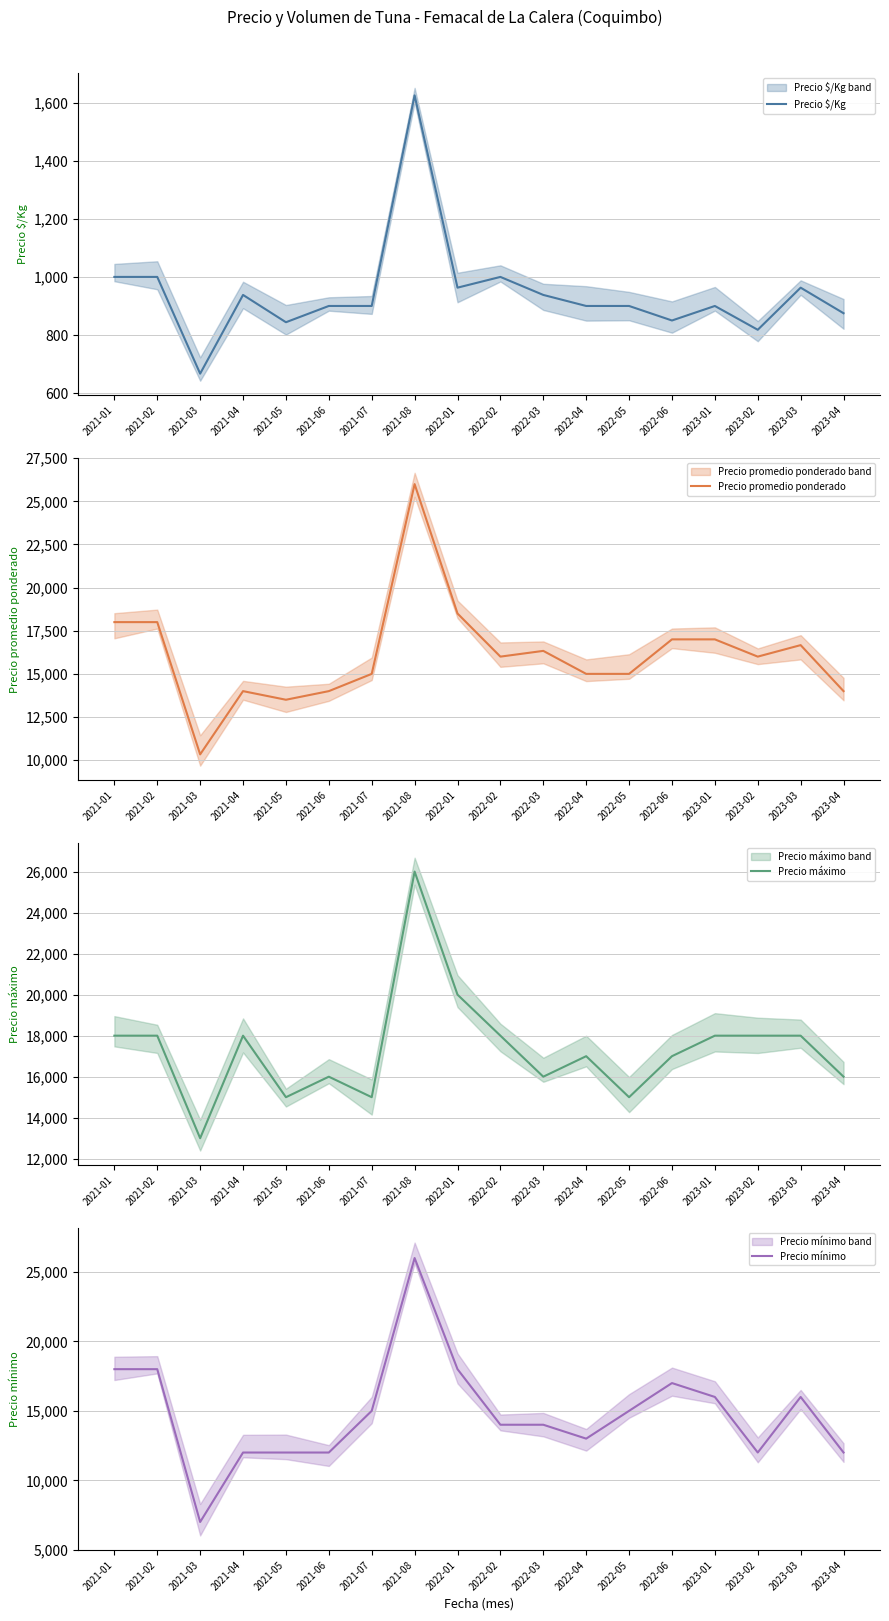

At which category is the sum across all series the highest?

2021-08